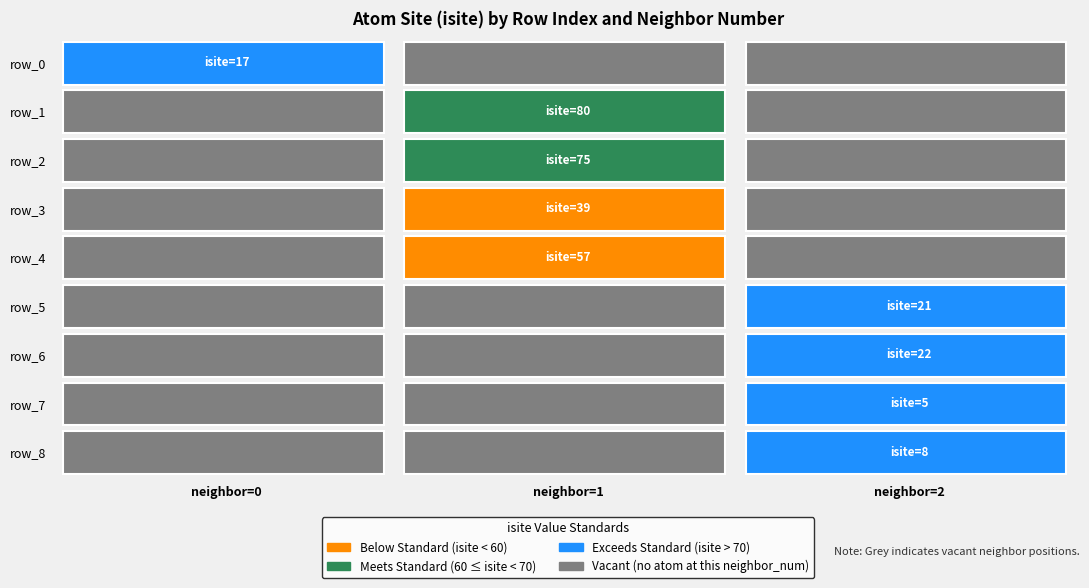

List the labels in order of 0 value, largest first.

1, 2, 4, 3, 6, 5, 0, 8, 7